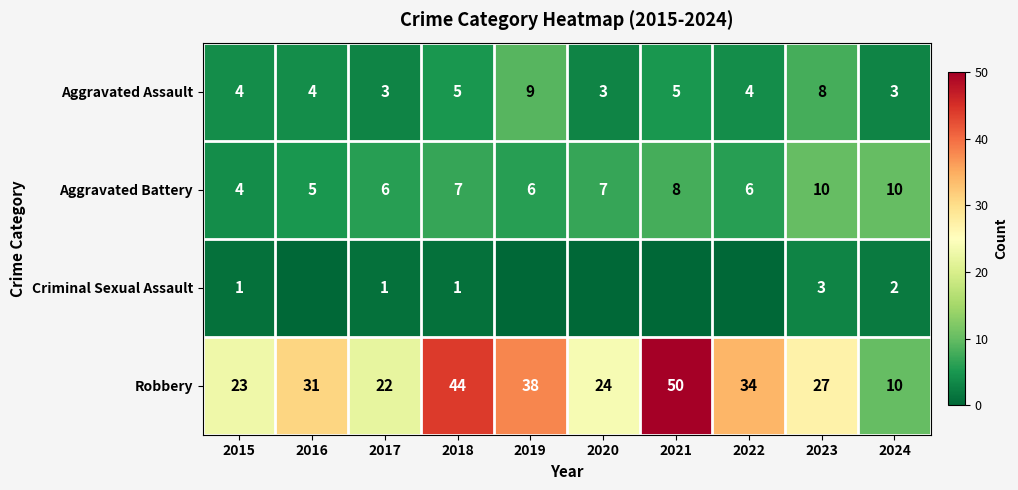

How many categories are shown in the chart?

10